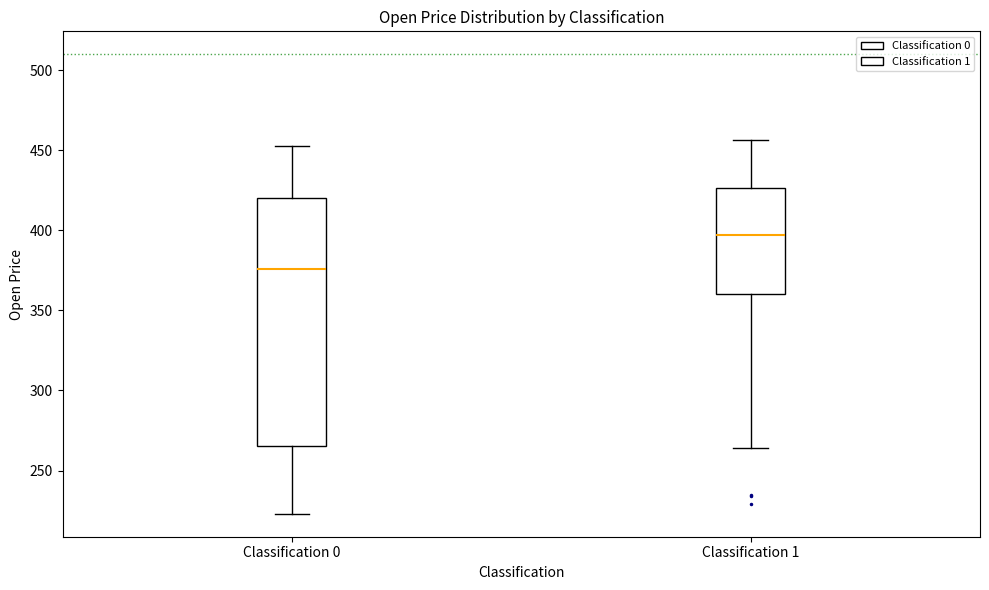

Which box's median line is the highest?

Classification 1